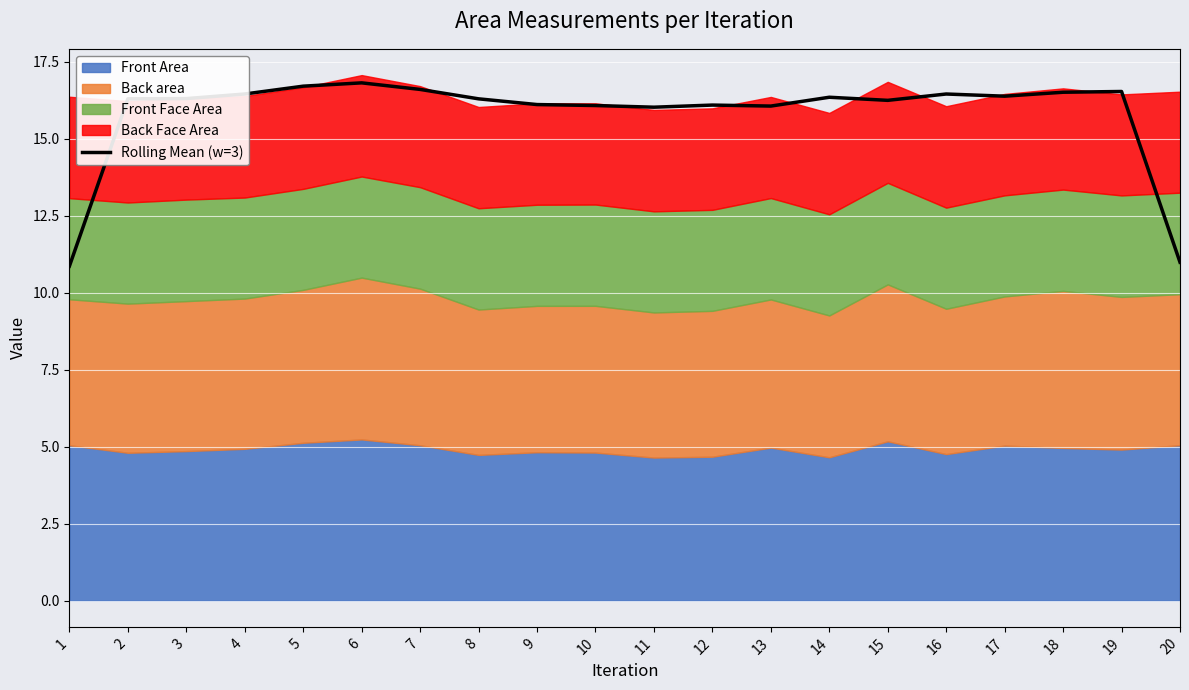

What is the average value?

15.8